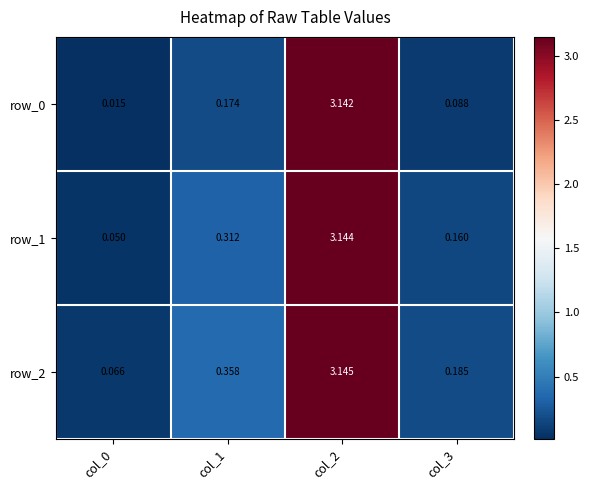

Is the value of row_1 at col_3 greater than the value of row_2 at col_0?

Yes